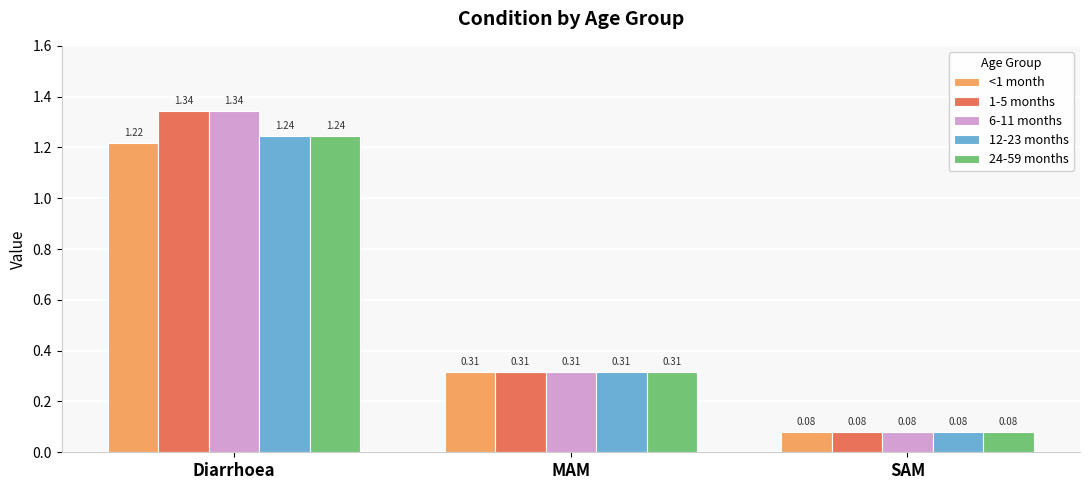

What is the average value of the 24-59 months series?

0.5